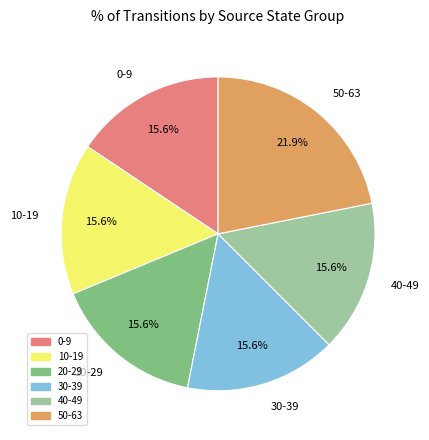

What is the largest slice in the pie chart?

50-63